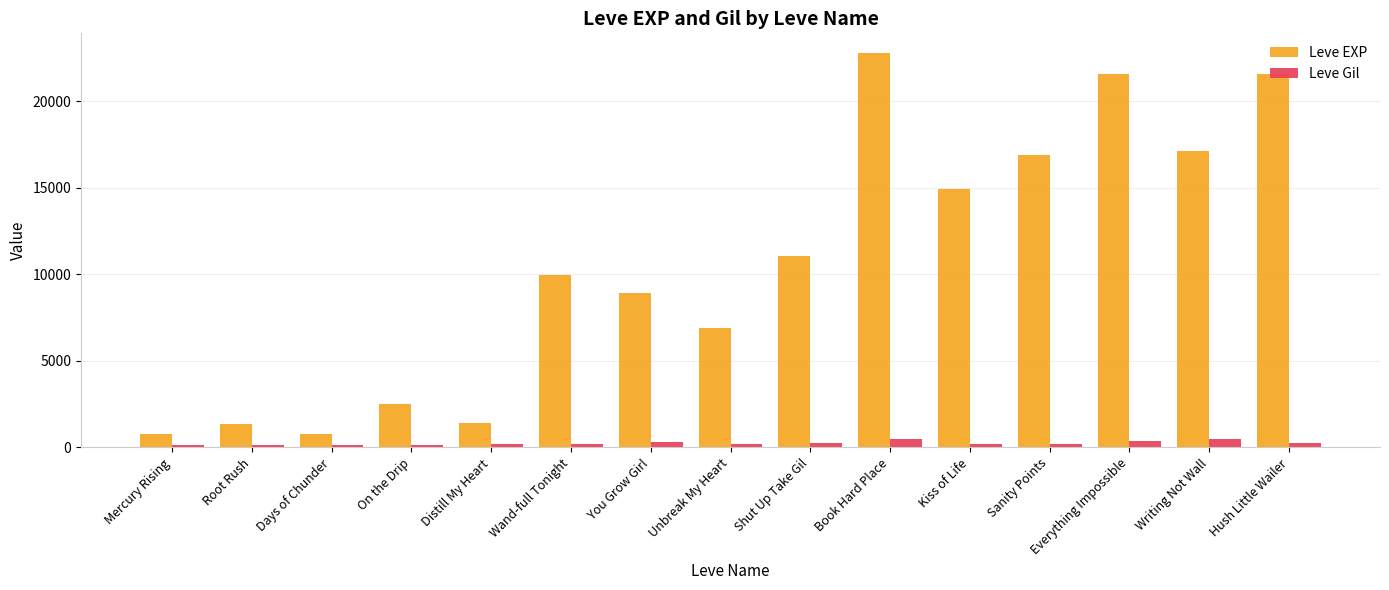

What is the lowest value of the Leve EXP series?

800